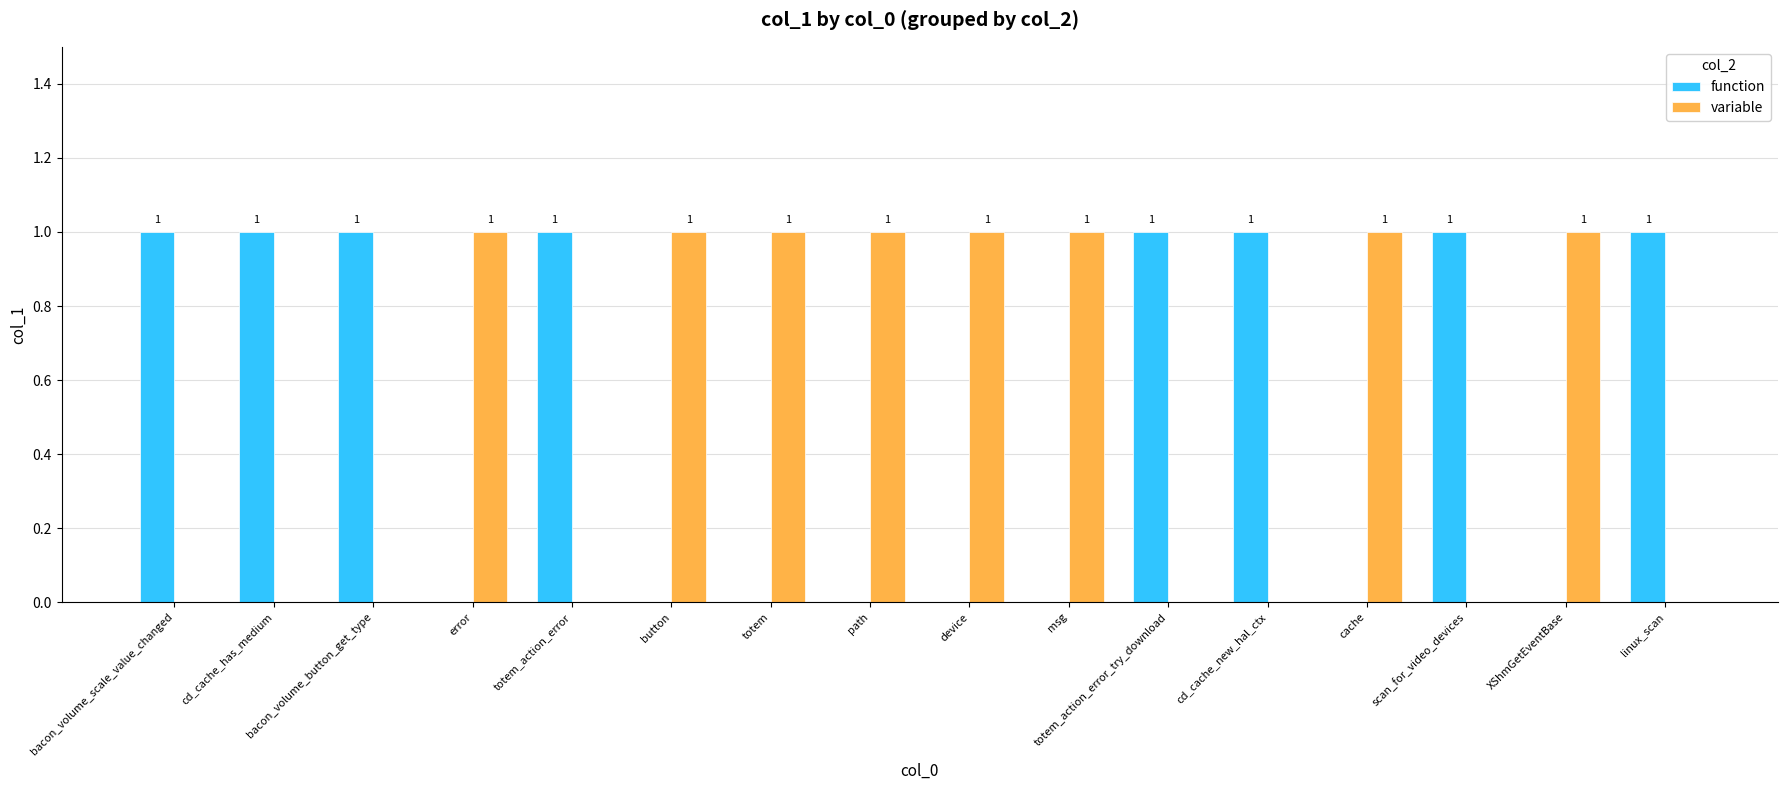

What is the sum of all variable values?

8